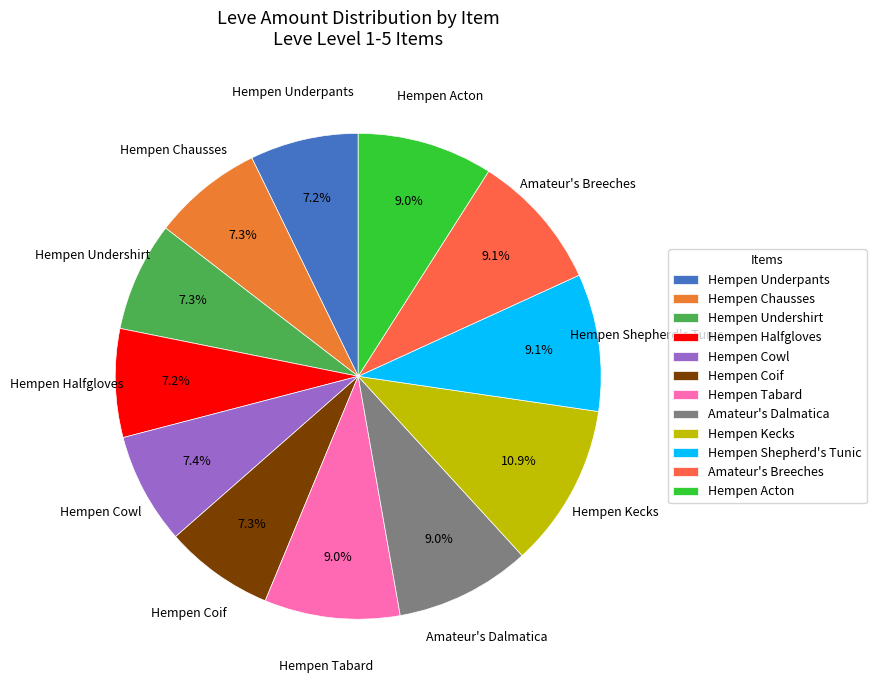

Between Hempen Chausses and Hempen Acton, which is larger?

Hempen Acton